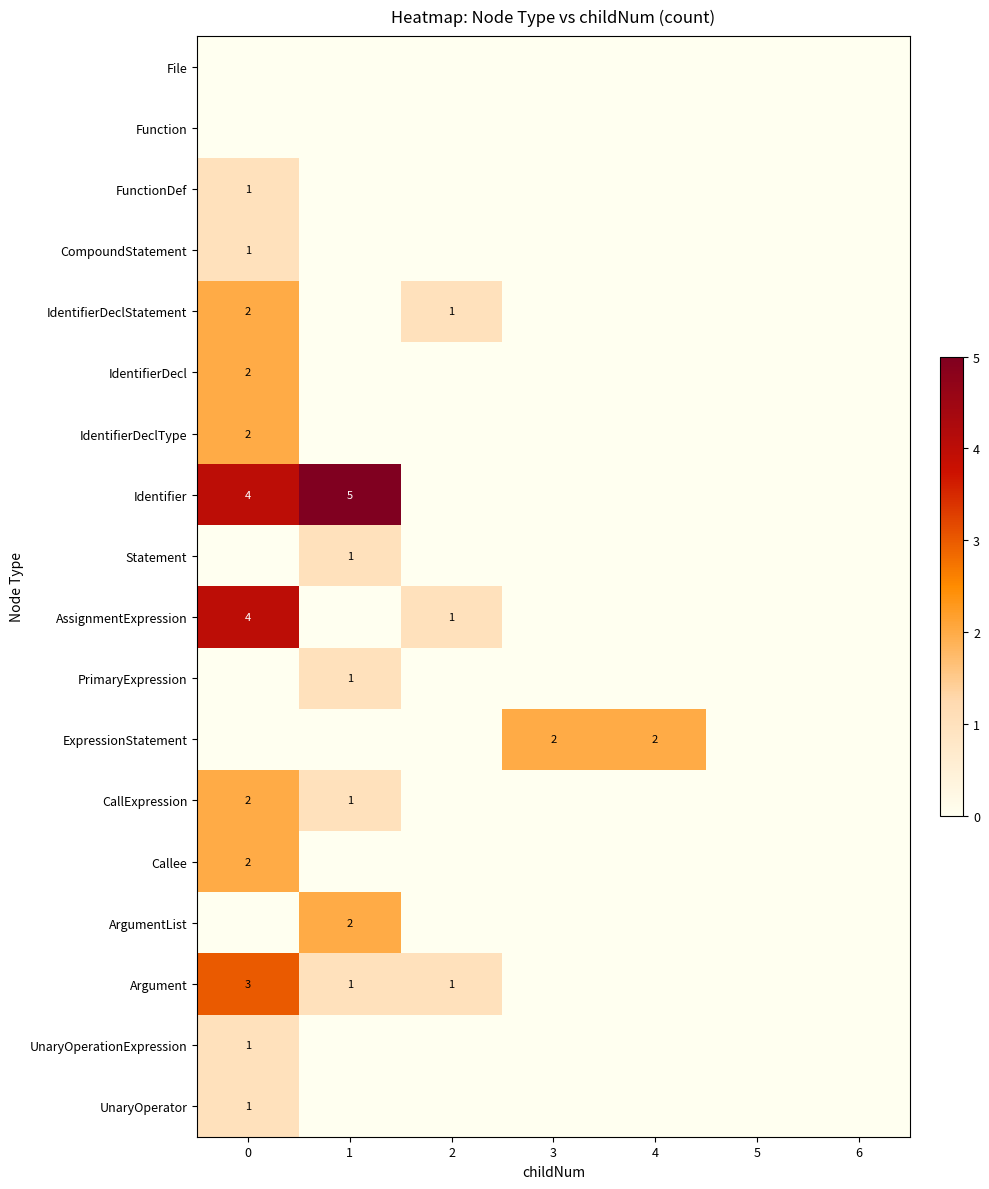

Count the number of data series in this chart.

18